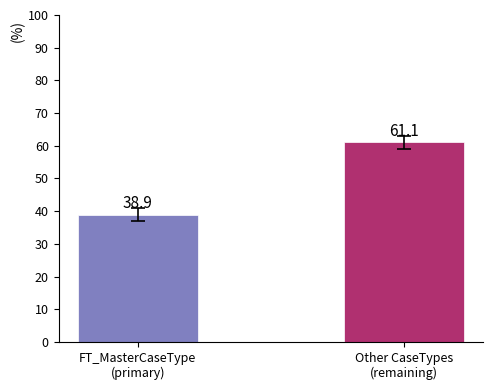

Reading right to left, list all the values displayed in this chart.

61.1	38.9